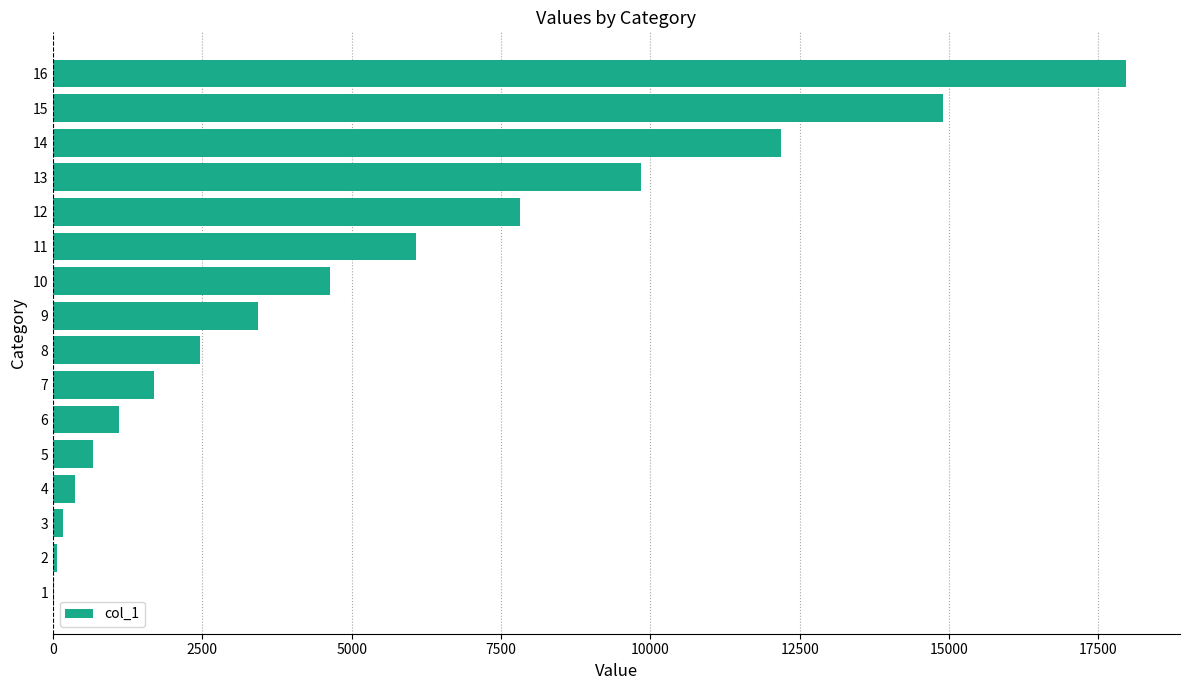

How many data points does each series have?

16